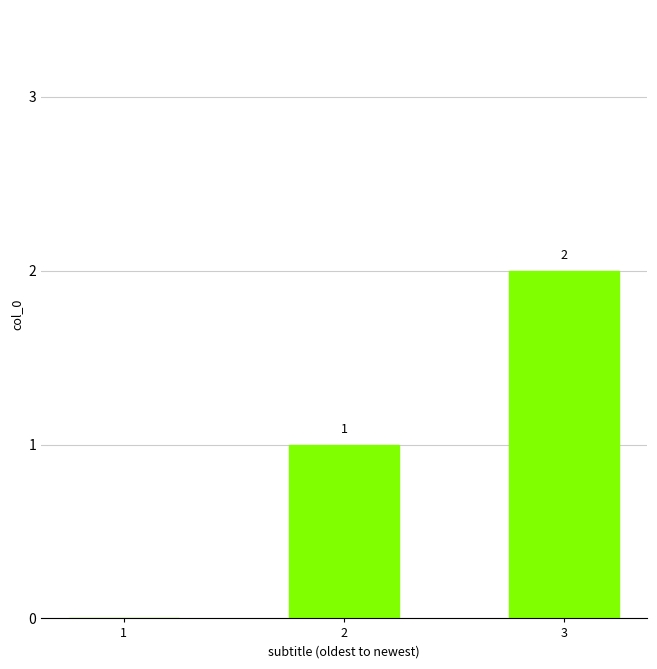

What is the sum of the values at 2 and 3?

3